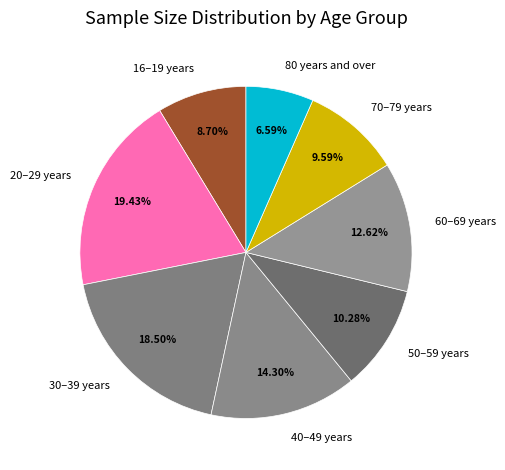

Approximately how many times larger is the value at 50–59 years compared to 70–79 years?

1.1